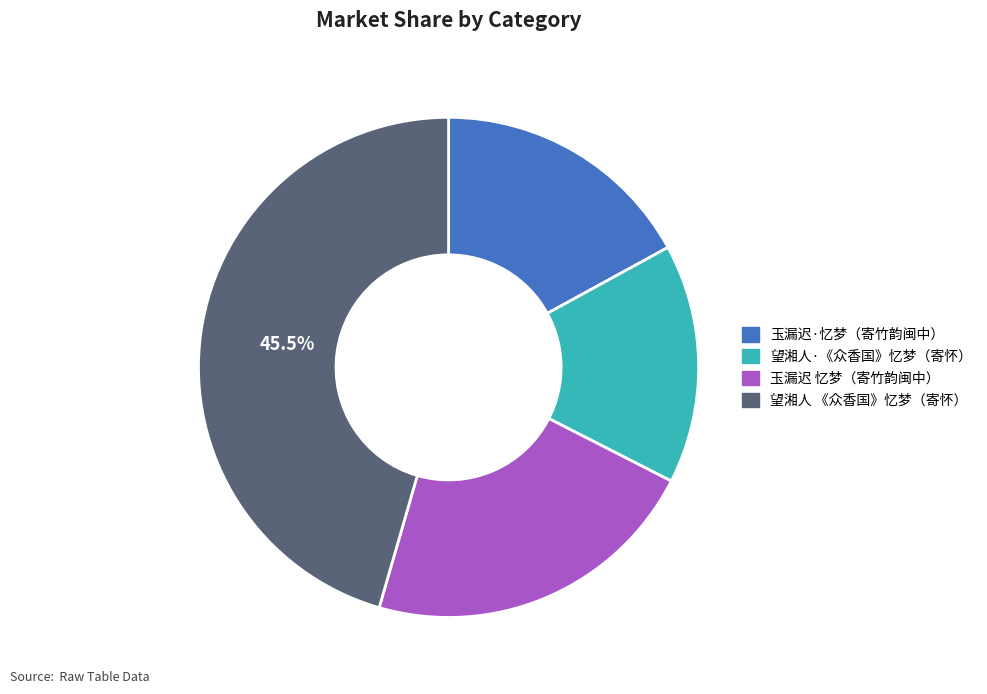

Does any single category account for the majority?

No